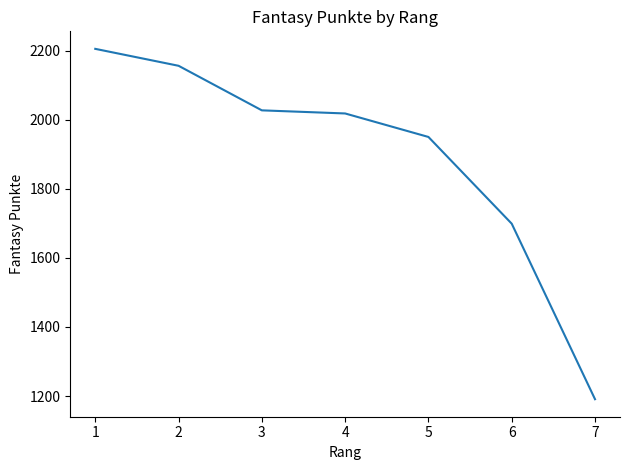

What is the change in value from 4 to 6?

-319